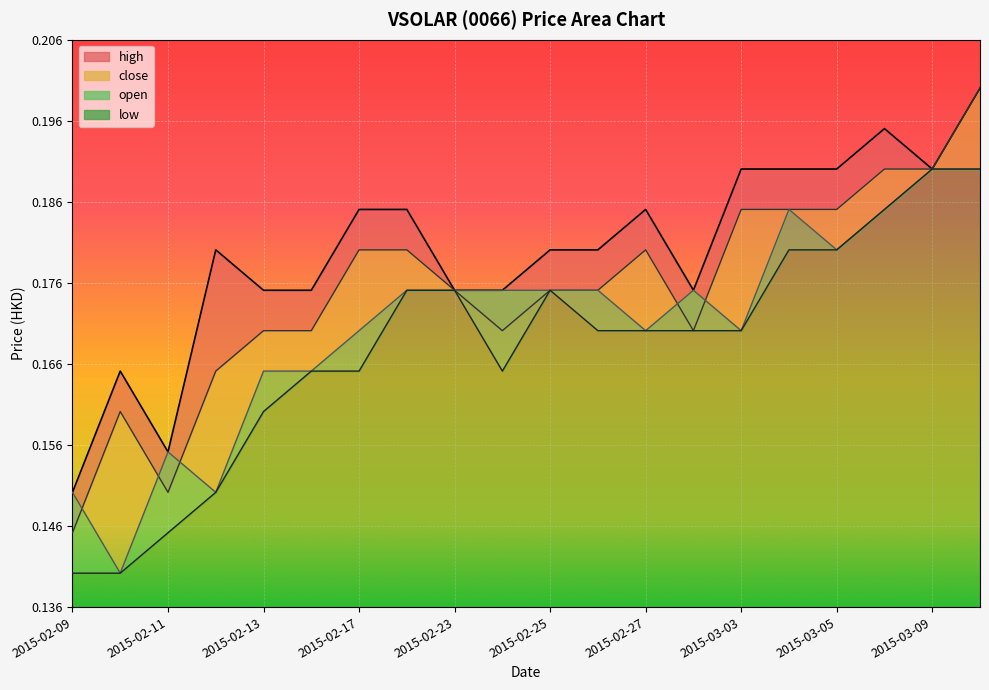

What is the sum of the low values at 2015-02-12 and 2015-02-09?

0.3